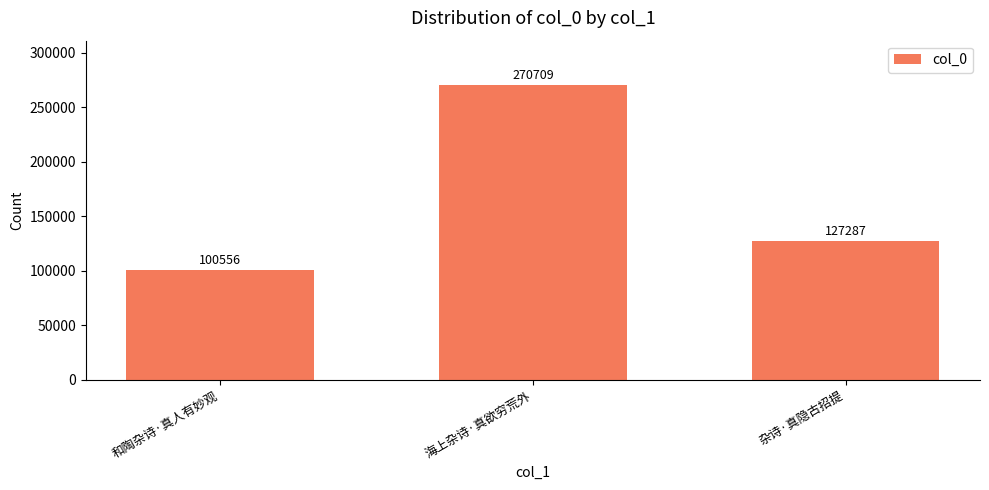

Are the bars horizontal?

No